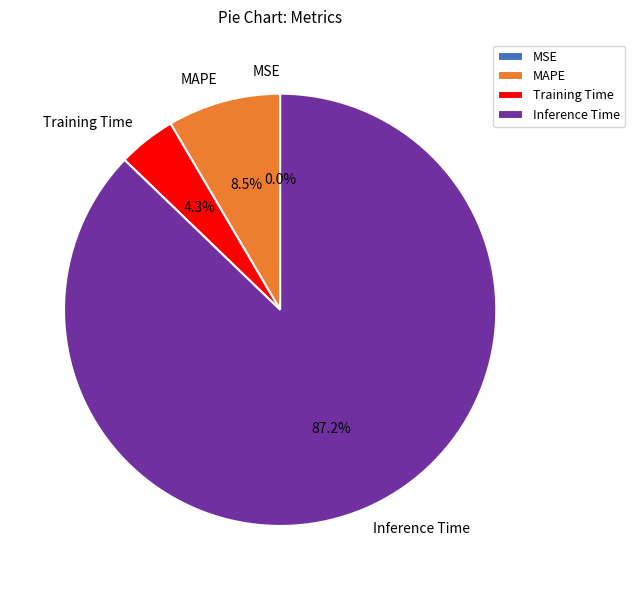

To the nearest percent, what is the combined percentage of Training Time and MAPE?

13%